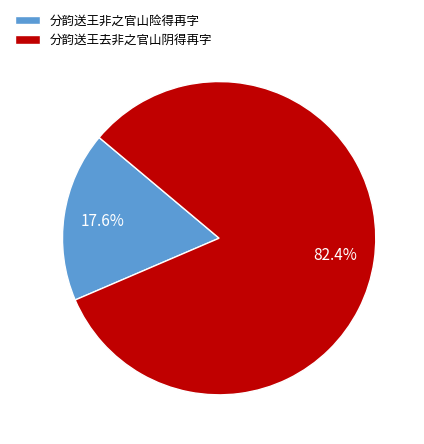

To the nearest percent, what is the combined percentage of 分韵送王去非之官山阴得再字 and 分韵送王非之官山险得再字?

100%